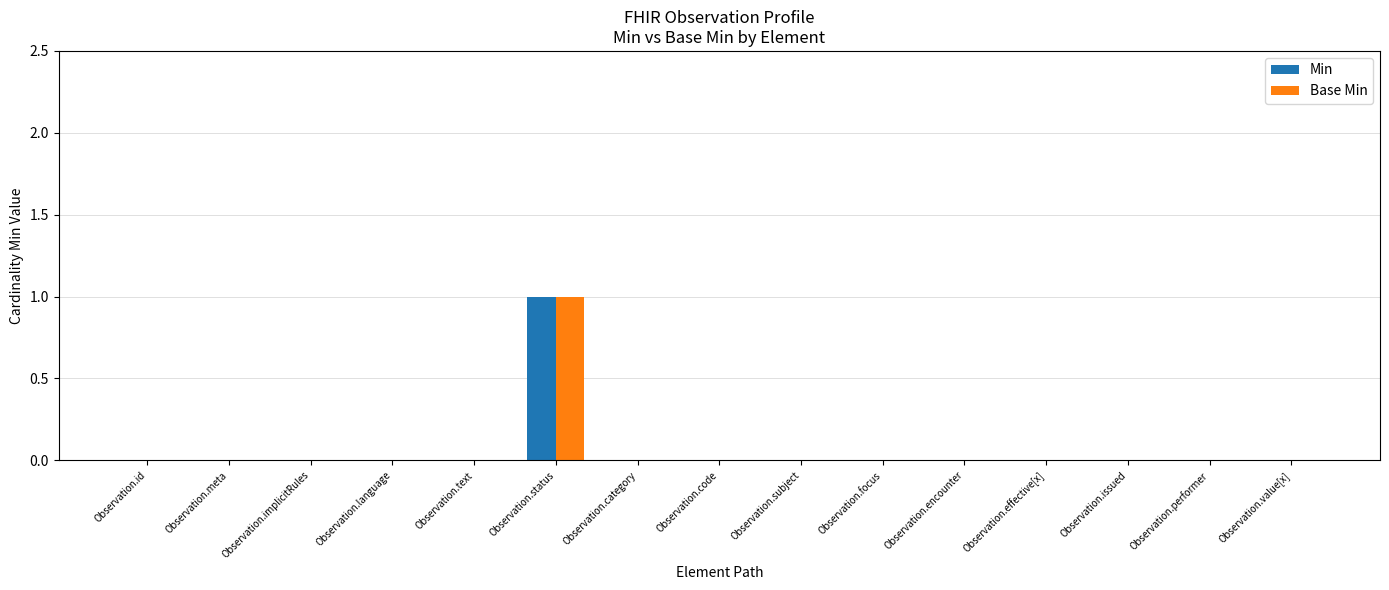

Reading left to right, transcribe all the data shown in this chart.

Min: 0	0	0	0	0	1	0	0	0	0	0	0	0	0	0
Base Min: 0	0	0	0	0	1	0	0	0	0	0	0	0	0	0